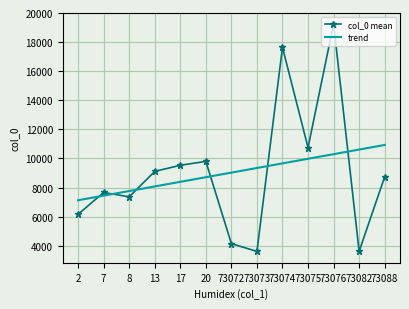

Which category has the lowest value in the trend series?

2